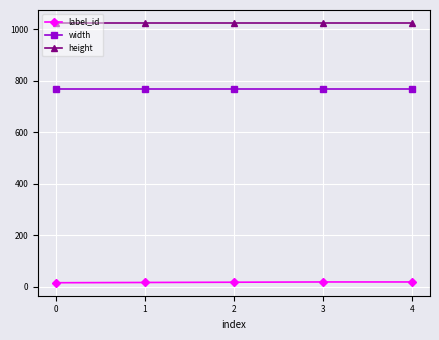

What are all the series names shown in the legend?

label_id, width, height